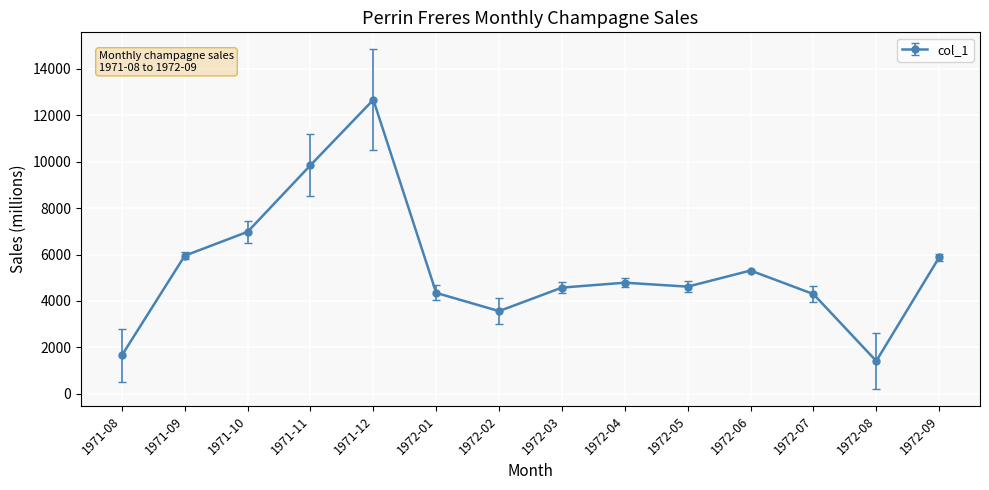

Which has a higher value, 1971-09 or 1971-11?

1971-11